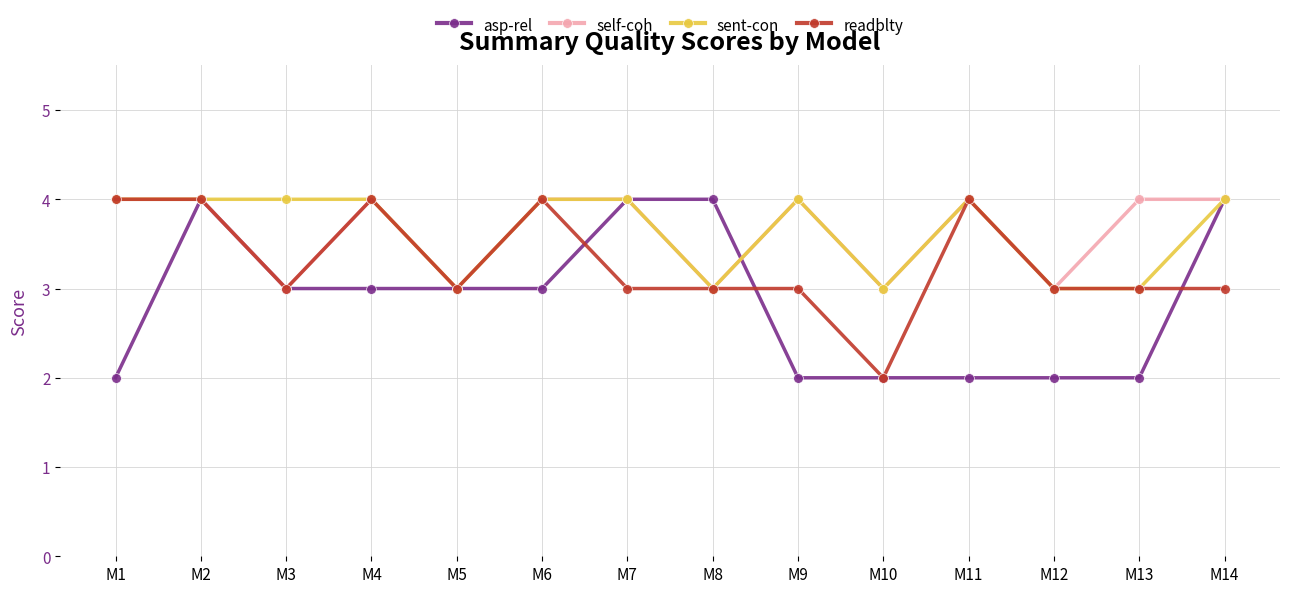

The value of self-coh at M6 is 4. True or false?

True